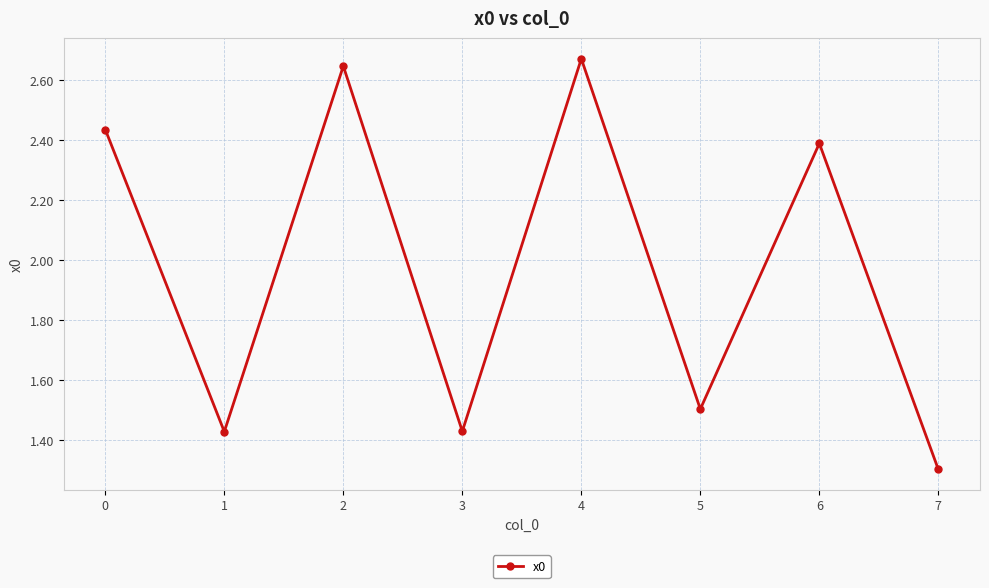

What is the minimum value shown in the chart?

1.3